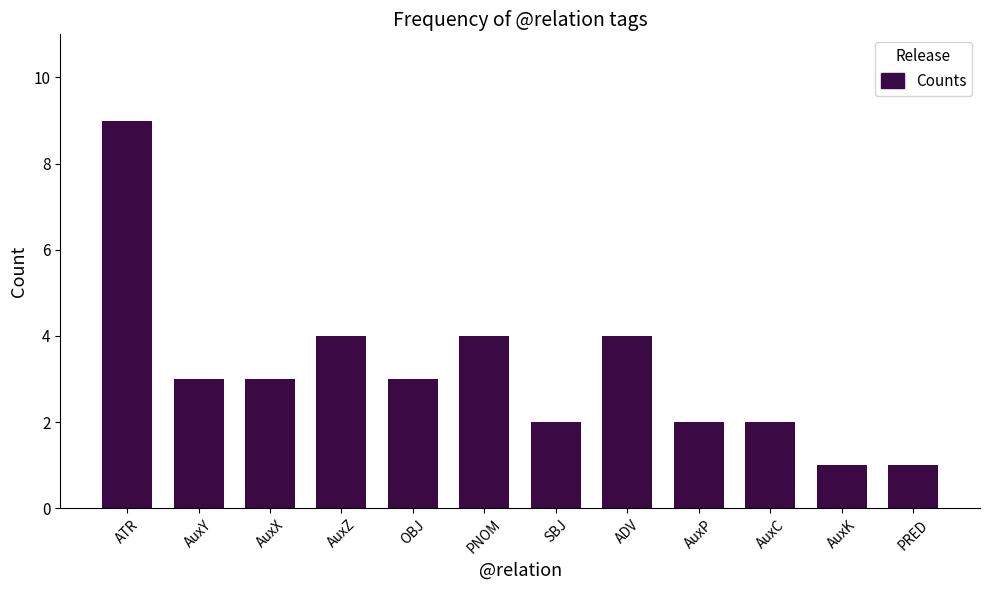

What is the difference between the maximum and minimum values?

8